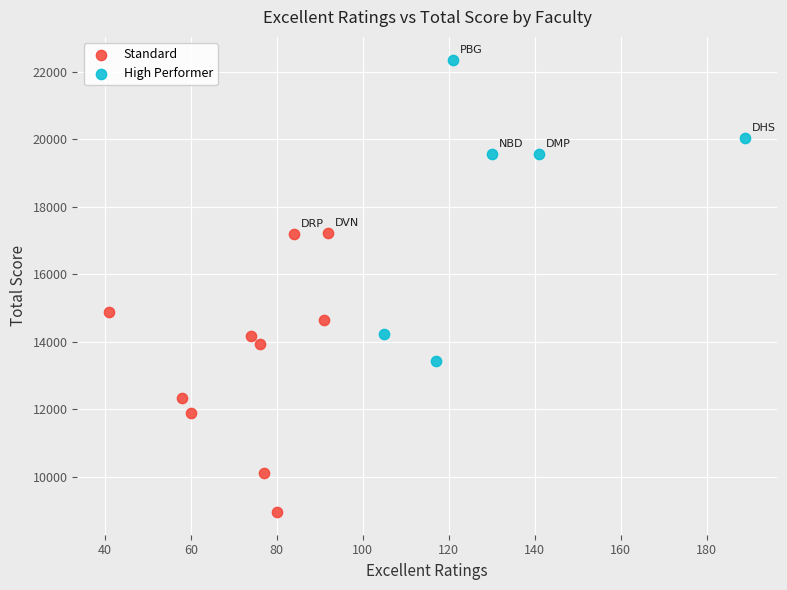

Which series has the widest spread of Y values?

High Performer